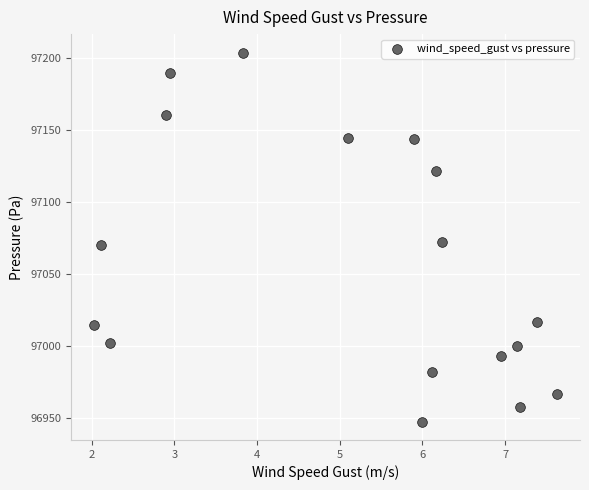

What is the range of X values (max minus min)?

5.6